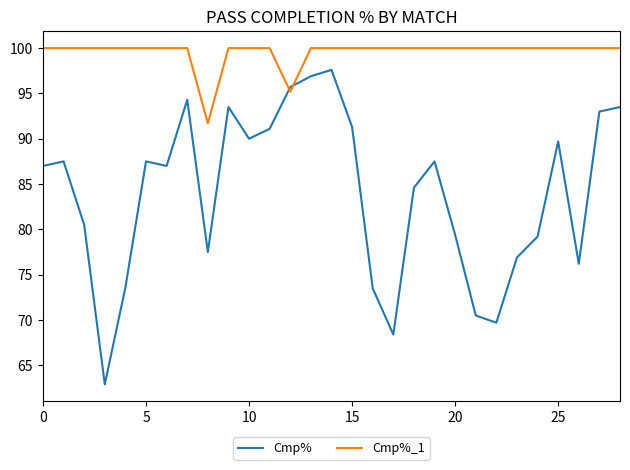

What is the difference between the maximum and minimum values in the Cmp% series?

34.7